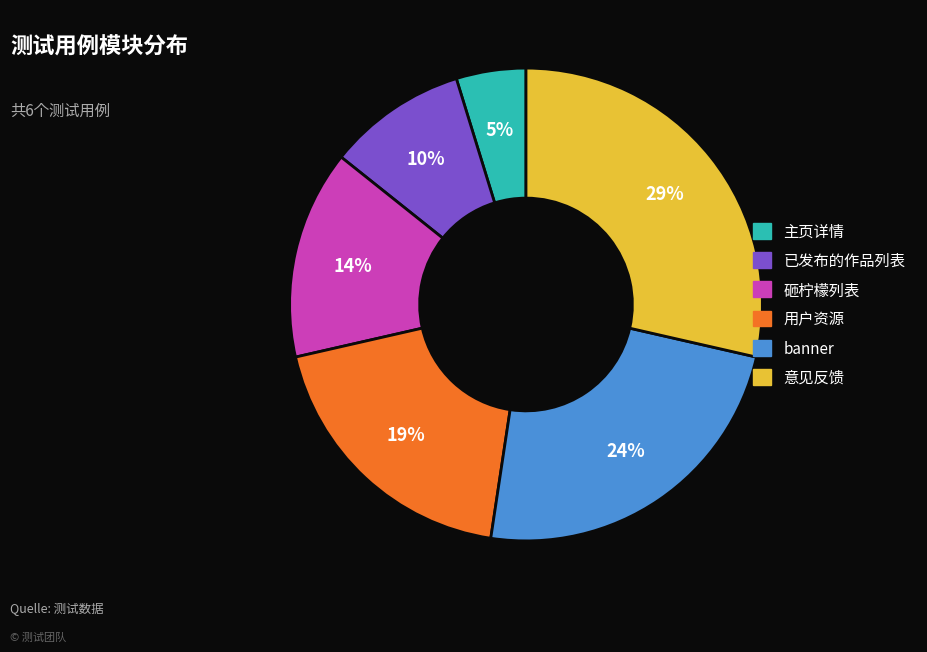

What is the smallest slice in the pie chart?

主页详情